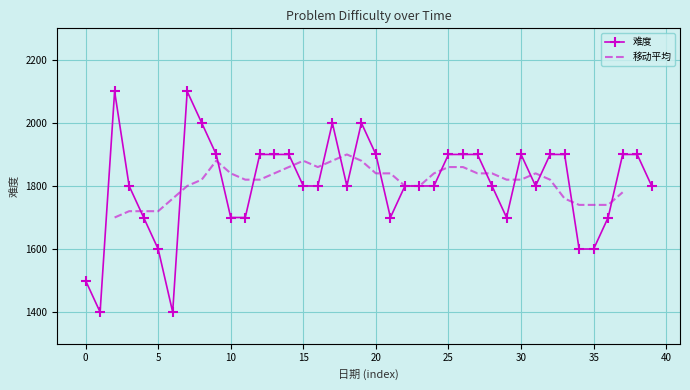

Is this an area chart (filled region under the line)?

No